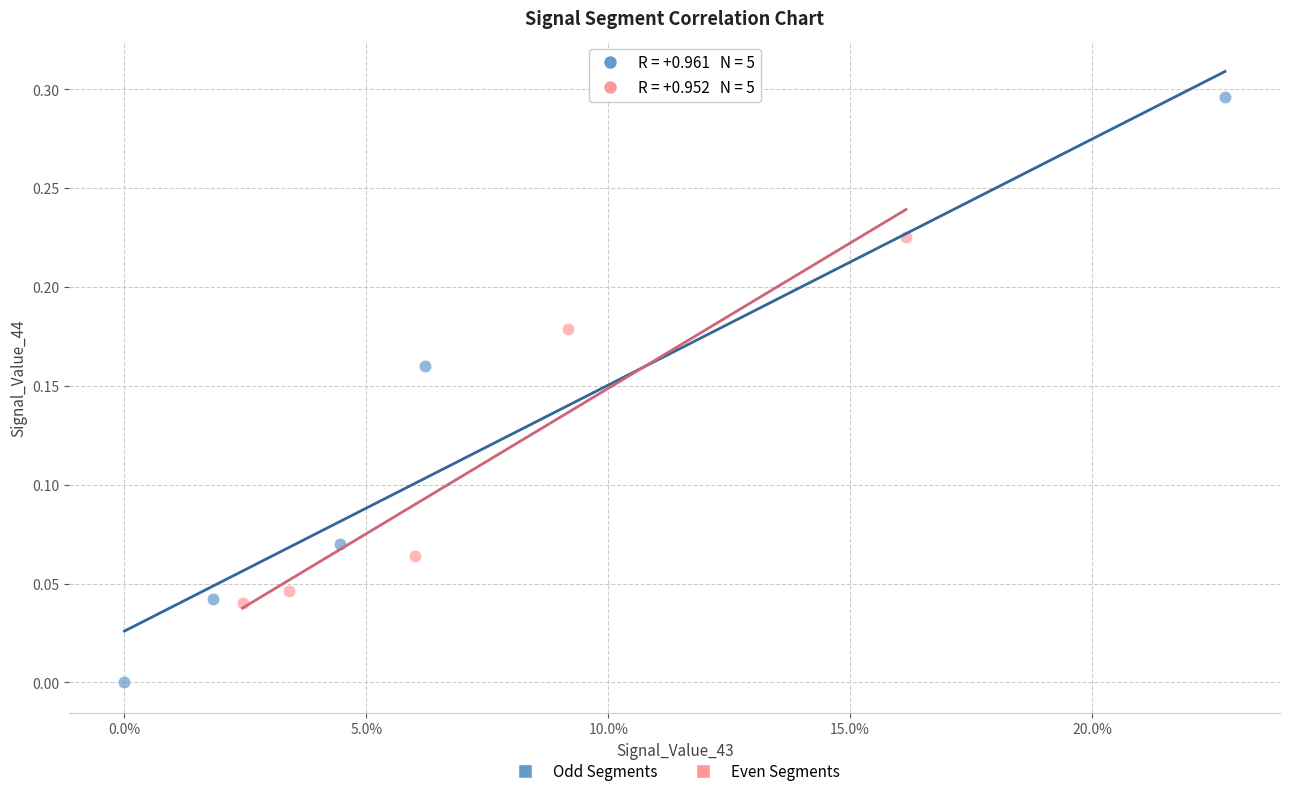

Which series has the widest spread of Y values?

Odd Segments